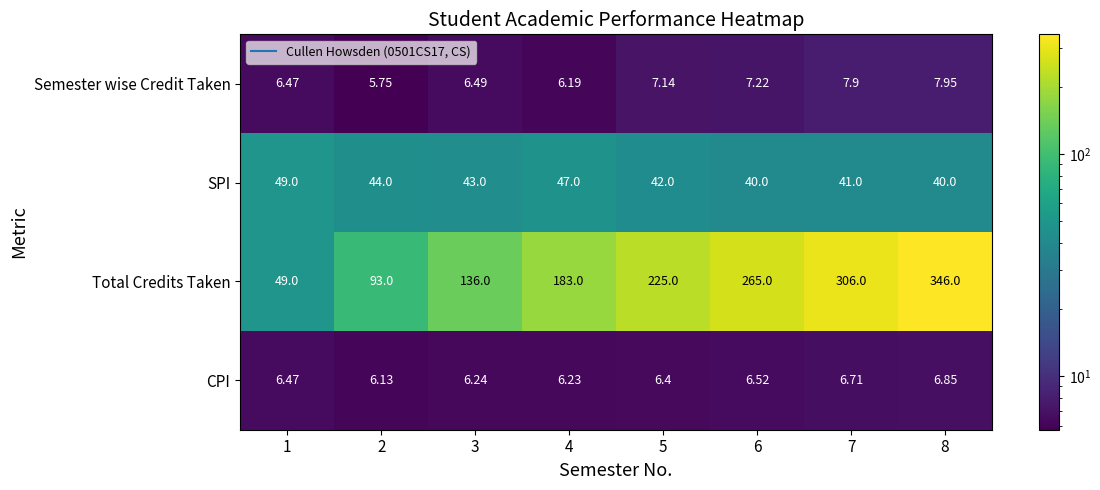

Which series has the largest total across all categories?

Total Credits Taken